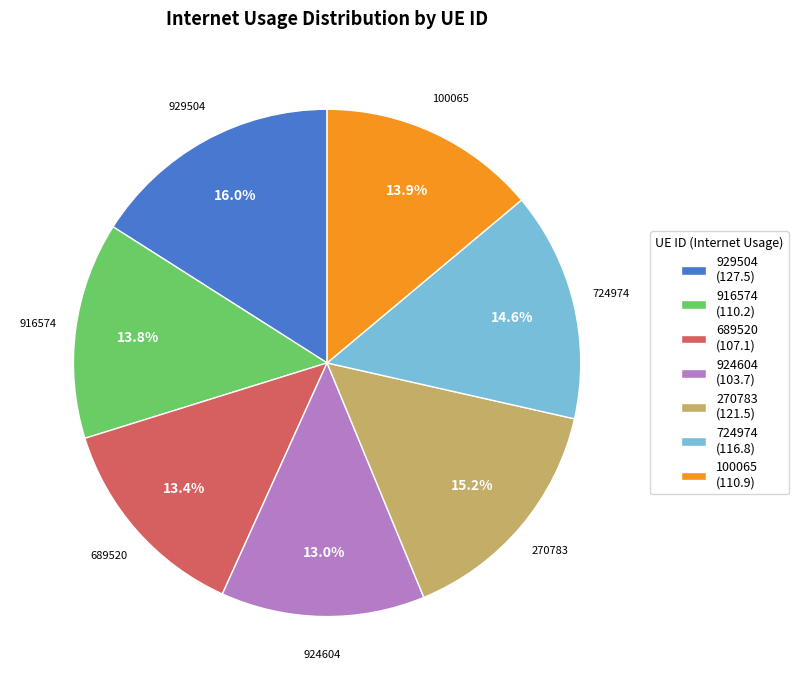

To the nearest percent, what portion does 100065 represent?

14%